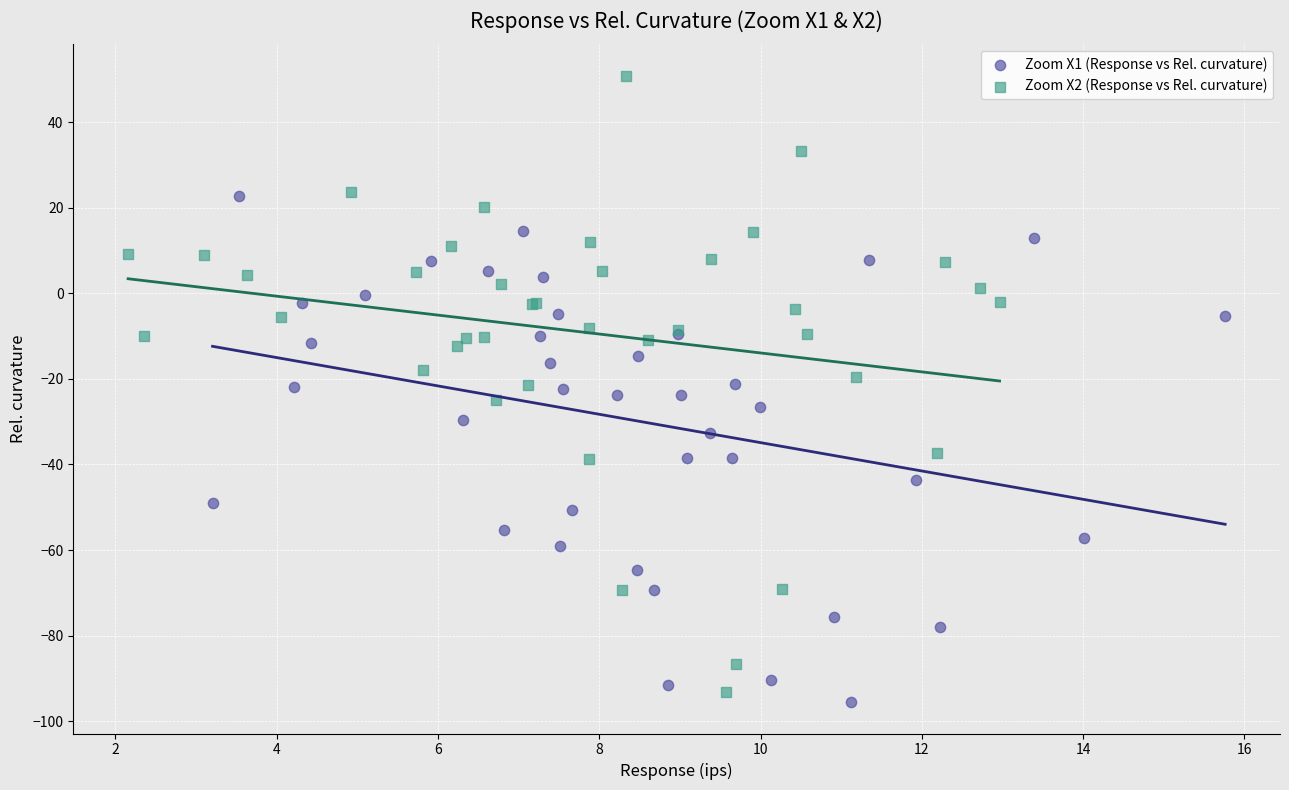

Which series has the widest spread of Y values?

Zoom X2 (Response vs Rel. curvature)